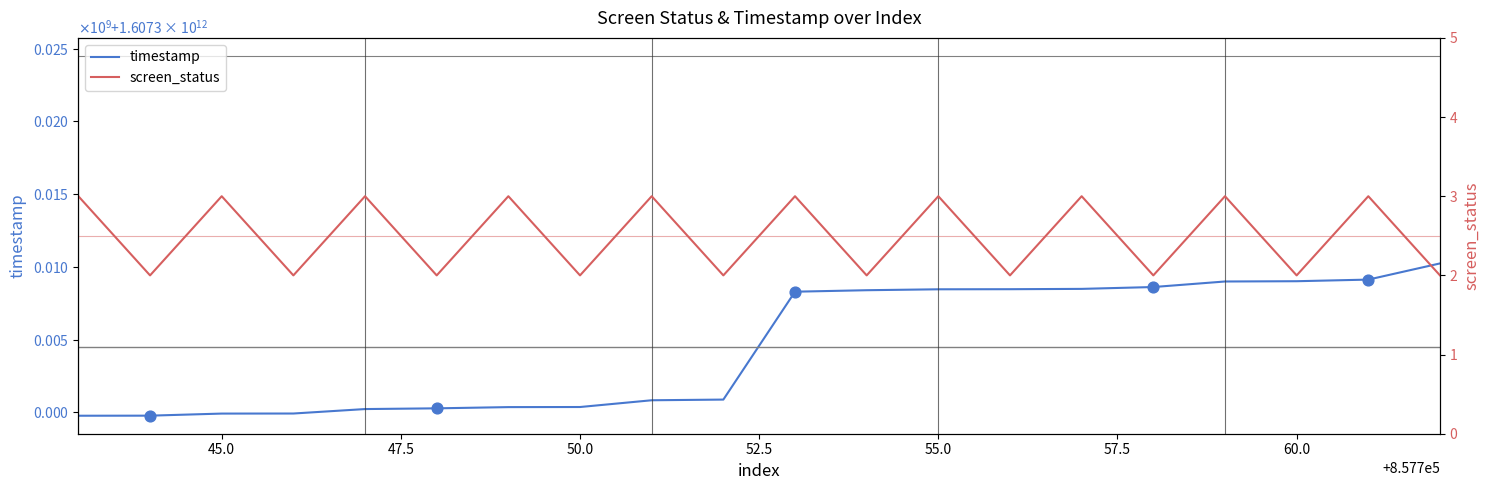

Which series reaches the minimum Y coordinate?

screen_status